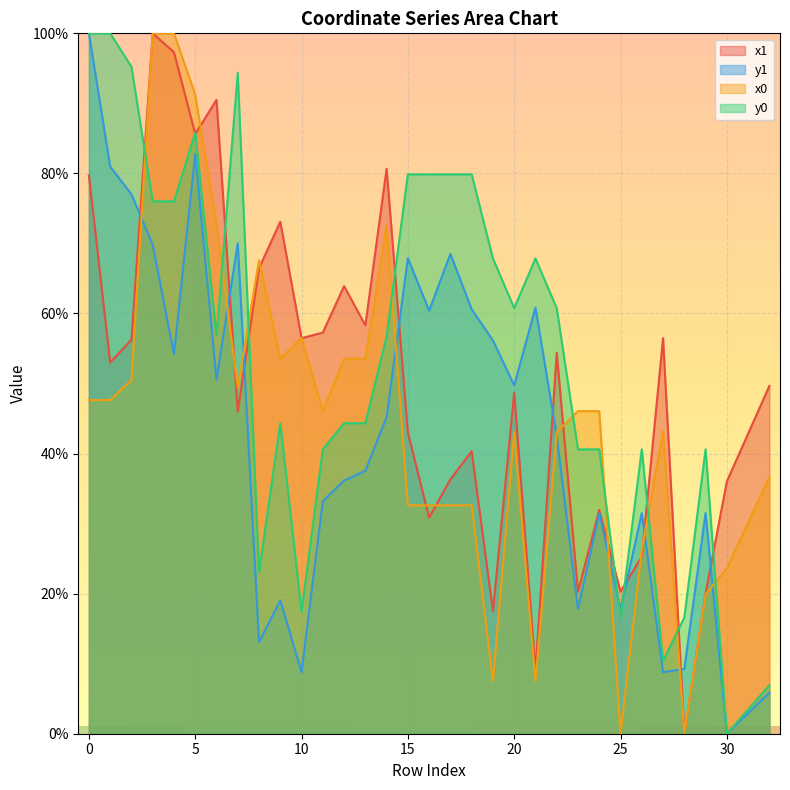

Which series ends up on top after the final intersection of x1 and x0?

x1